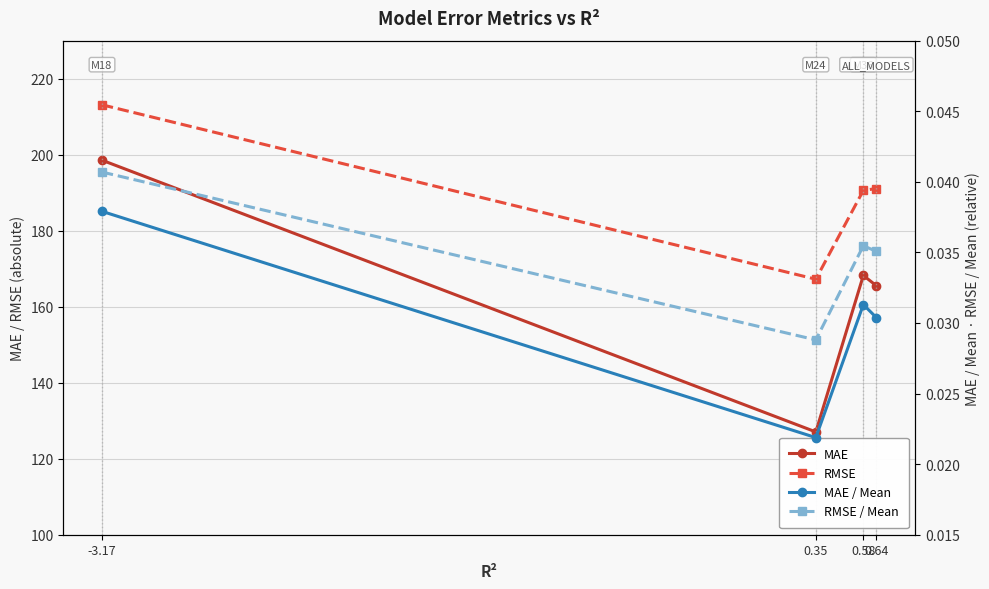

What are all the series names shown in the legend?

MAE, RMSE, MAE / Mean, RMSE / Mean